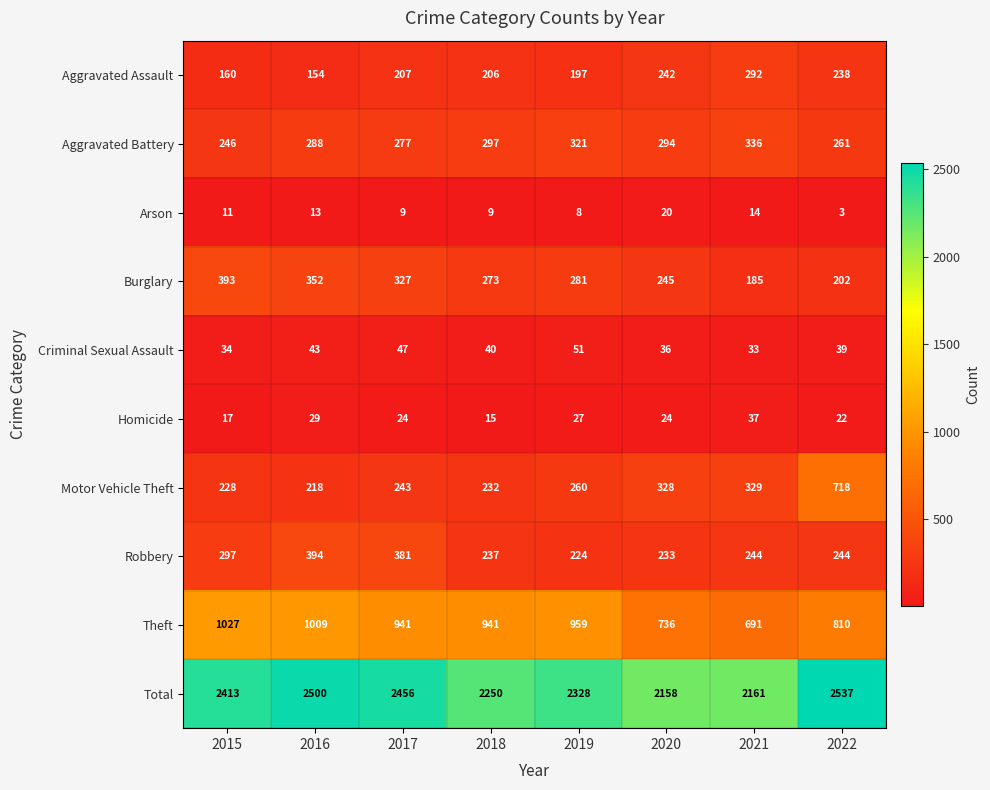

What is the difference between the Aggravated Assault values at 2019 and 2016?

43